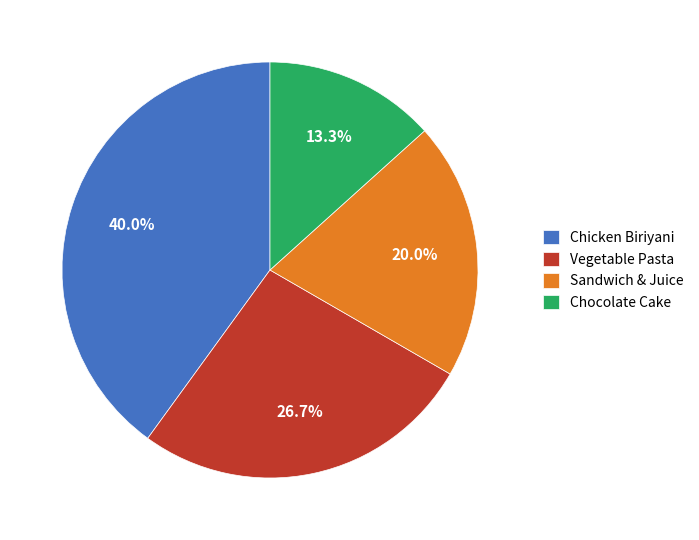

Combined, do Vegetable Pasta and Chicken Biriyani account for over 50%?

Yes